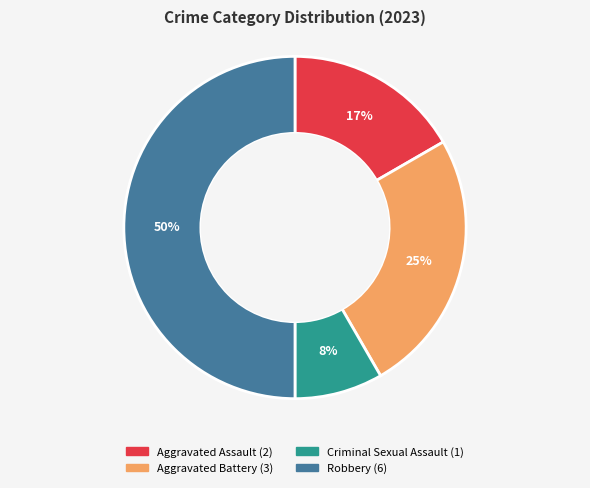

Is the sum of Aggravated Battery and Aggravated Assault greater than half?

No